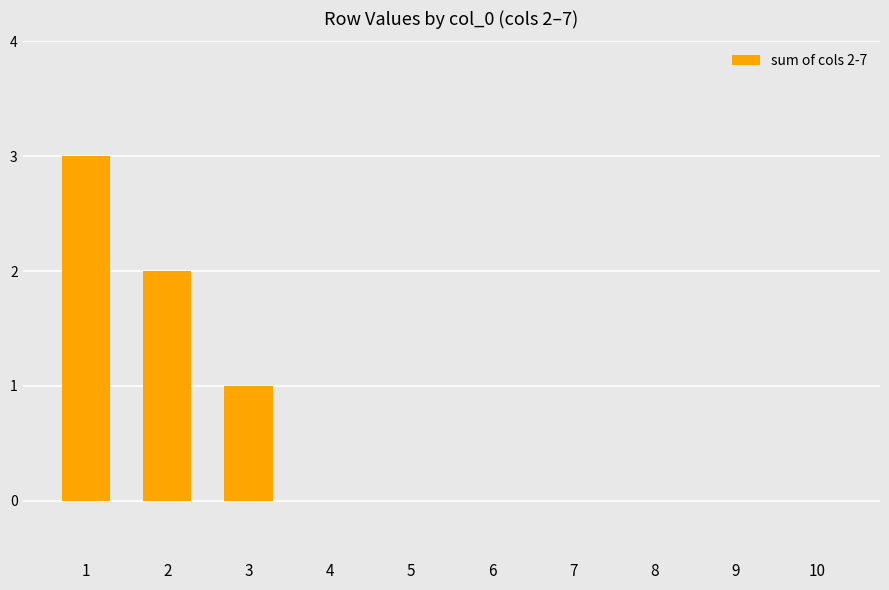

Are the bars horizontal?

No